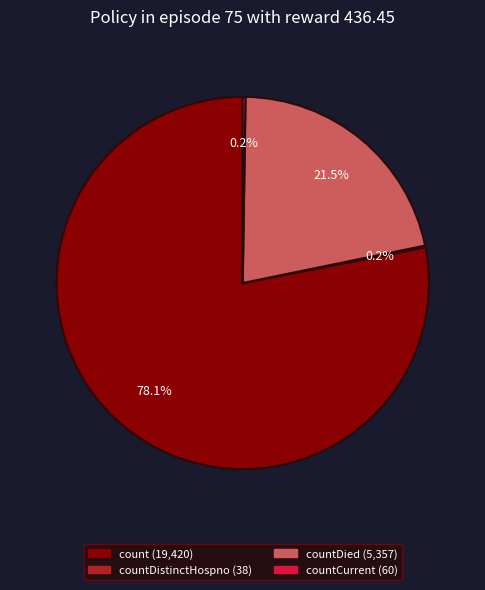

Is there a majority slice in this chart?

Yes